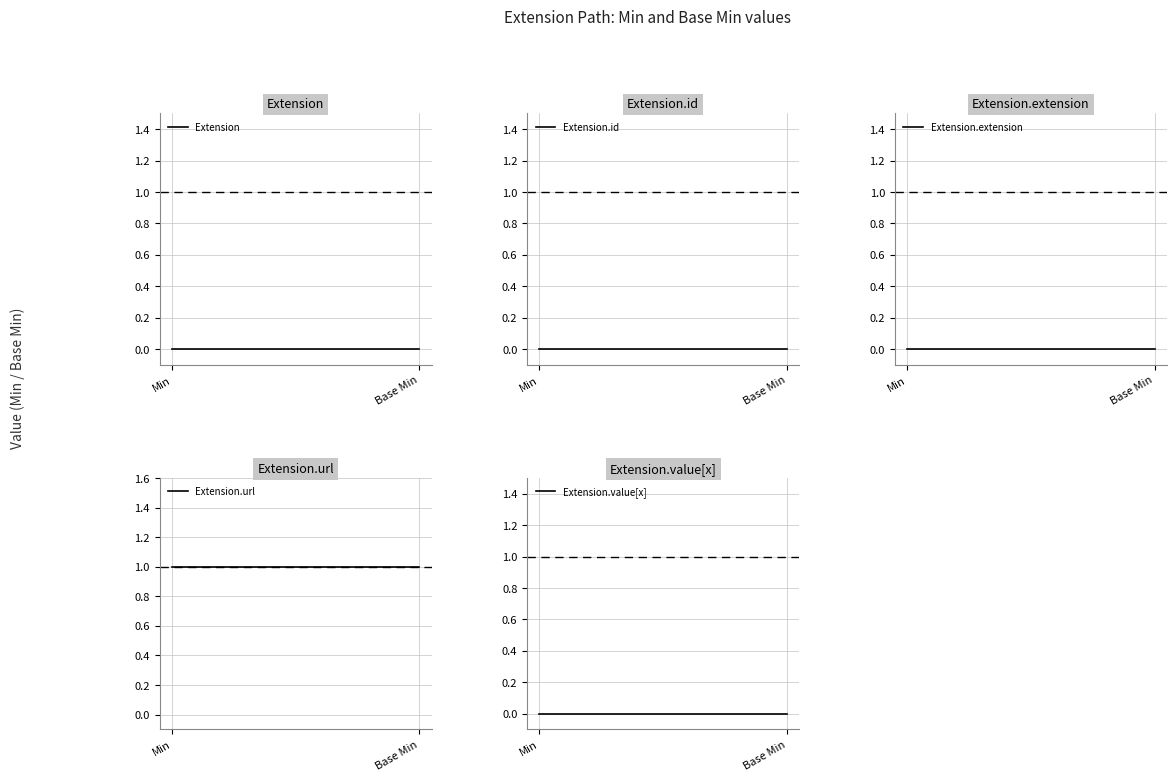

Between Min and Base Min, which series saw the biggest shift?

Extension